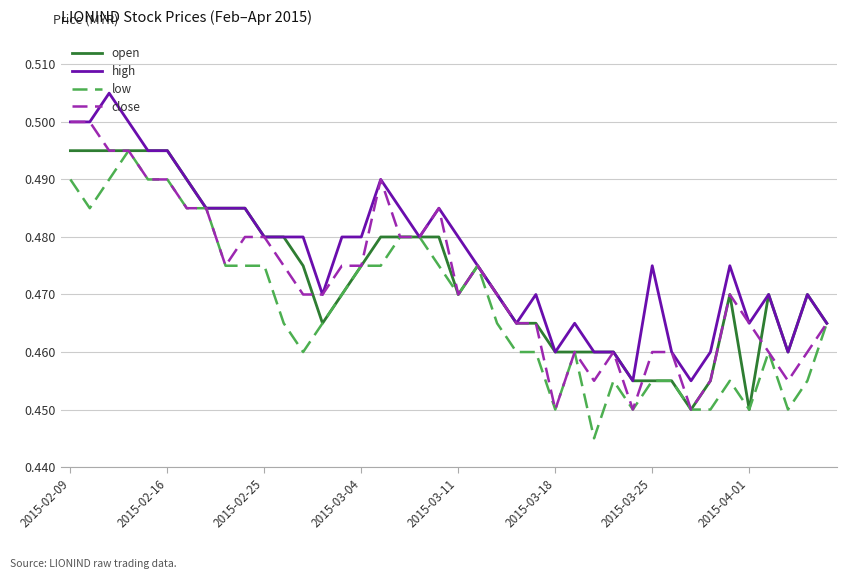

Is this an area chart (filled region under the line)?

No